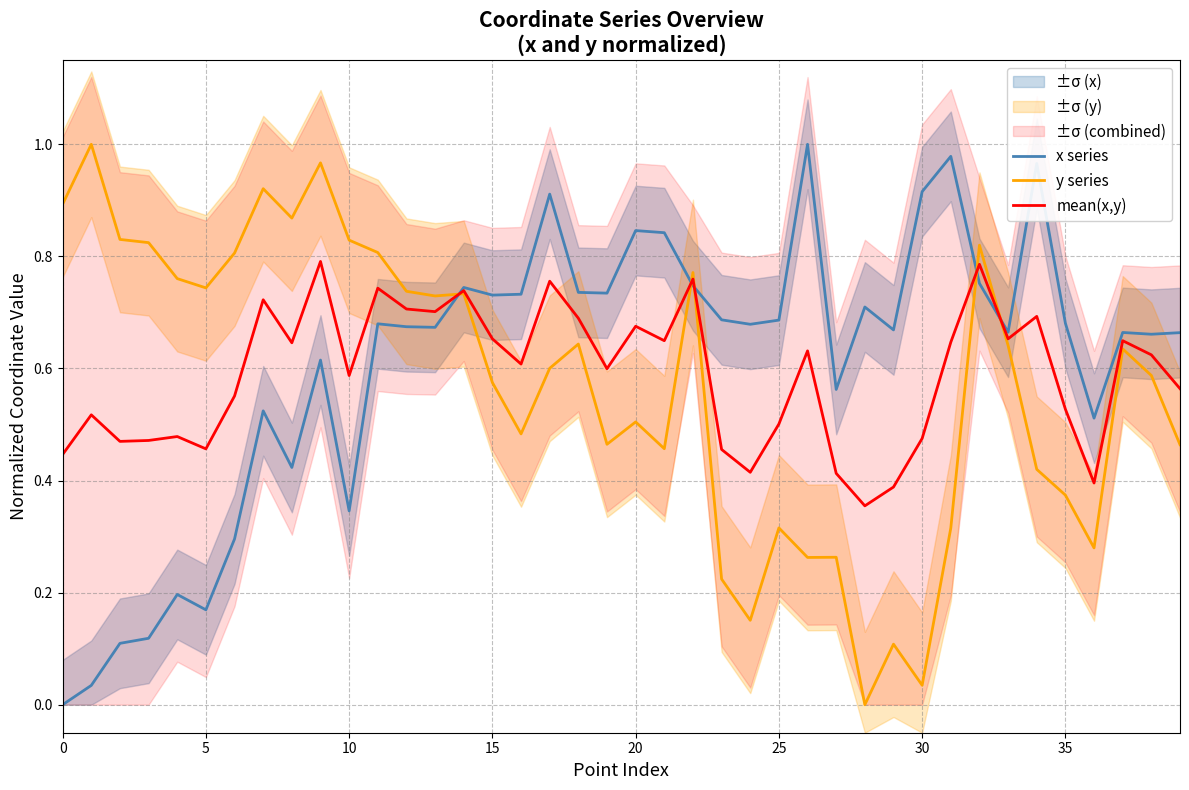

What is the difference between the highest and lowest values at 13?

0.1